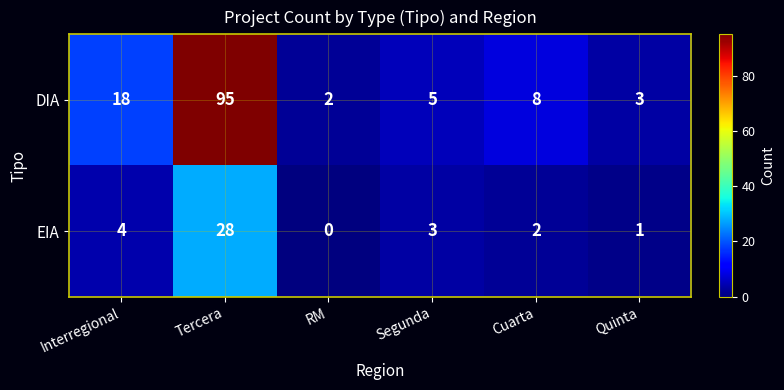

Reading right to left, list all the values displayed in this chart.

DIA: Quinta=3	Cuarta=8	Segunda=5	RM=2	Tercera=95	Interregional=18
EIA: Quinta=1	Cuarta=2	Segunda=3	RM=0	Tercera=28	Interregional=4